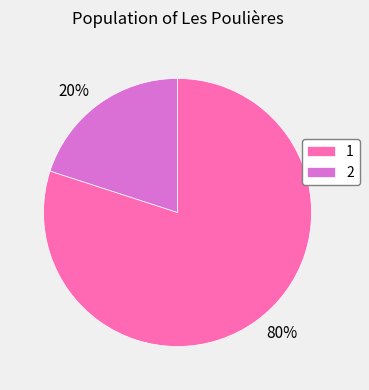

Rank the categories by value from highest to lowest.

1, 2